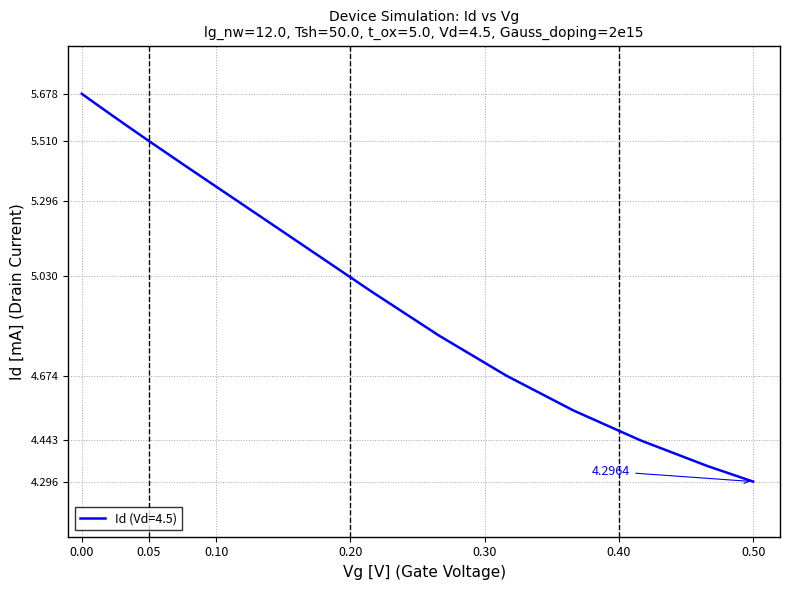

Is this an area chart (filled region under the line)?

No